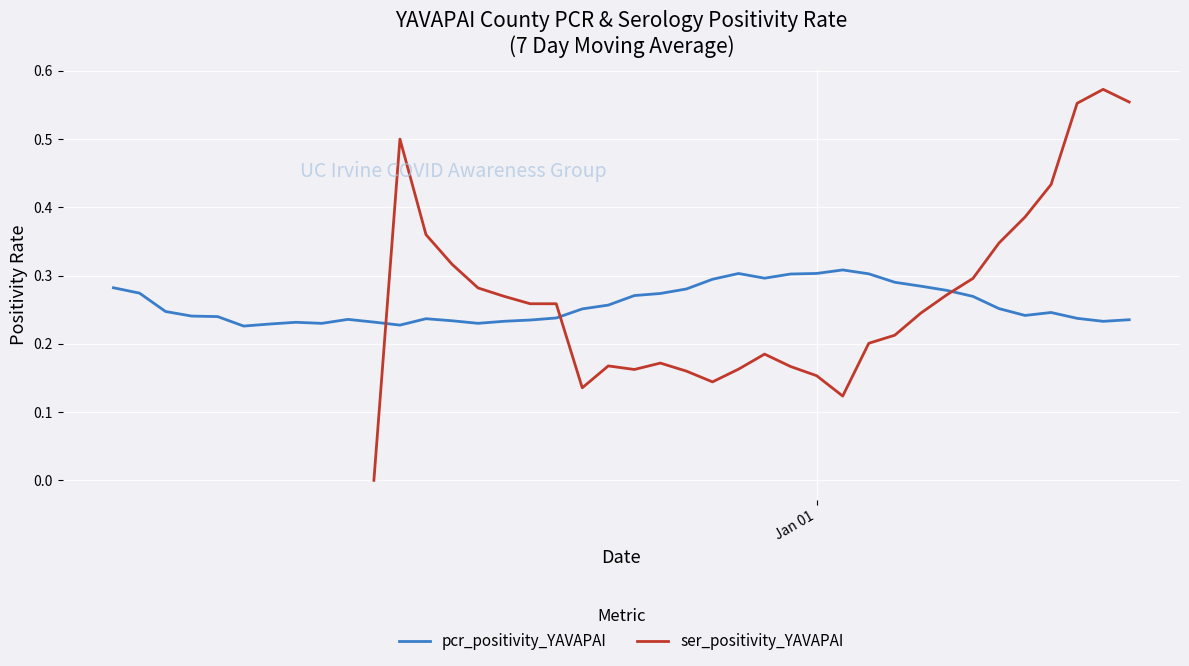

What is the value of the pcr_positivity_YAVAPAI point at the 8th from the left?

0.2